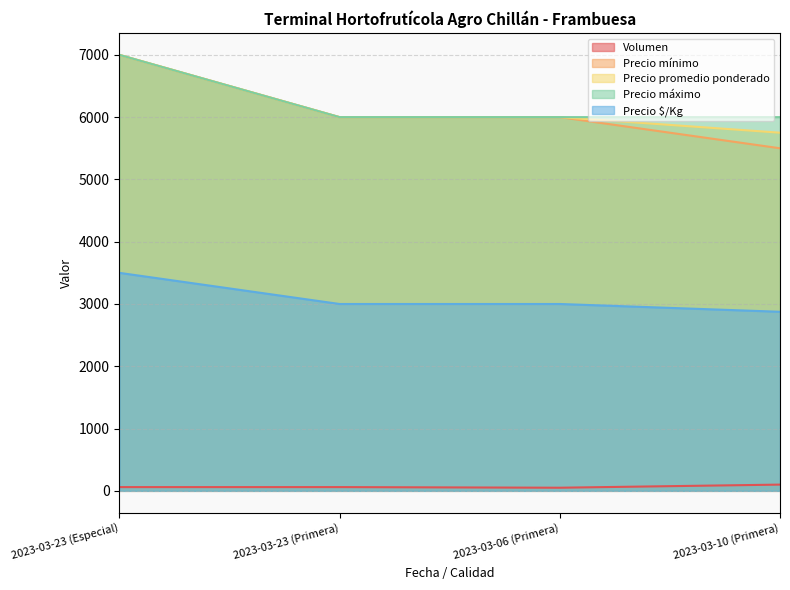

Reading right to left, transcribe all the data shown in this chart.

Volumen: 2023-03-10 (Primera)=100	2023-03-06 (Primera)=50	2023-03-23 (Primera)=60	2023-03-23 (Especial)=60
Precio mínimo: 2023-03-10 (Primera)=5500	2023-03-06 (Primera)=6000	2023-03-23 (Primera)=6000	2023-03-23 (Especial)=7000
Precio promedio ponderado: 2023-03-10 (Primera)=5750	2023-03-06 (Primera)=6000	2023-03-23 (Primera)=6000	2023-03-23 (Especial)=7000
Precio máximo: 2023-03-10 (Primera)=6000	2023-03-06 (Primera)=6000	2023-03-23 (Primera)=6000	2023-03-23 (Especial)=7000
Precio $/Kg: 2023-03-10 (Primera)=2875	2023-03-06 (Primera)=3000	2023-03-23 (Primera)=3000	2023-03-23 (Especial)=3500